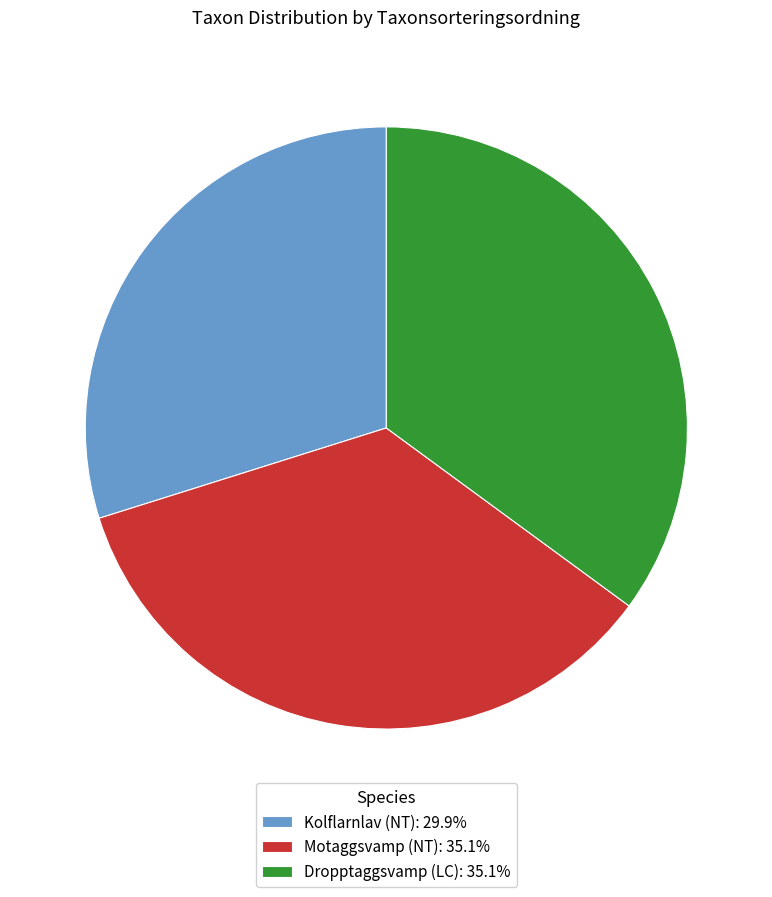

Combined, do Motaggsvamp (NT) and Kolflarnlav (NT) account for over 50%?

Yes